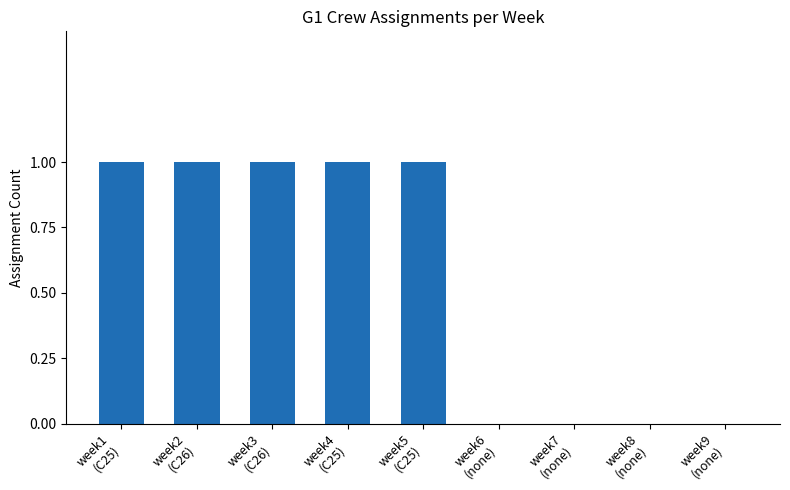

What is the sum of all values?

5